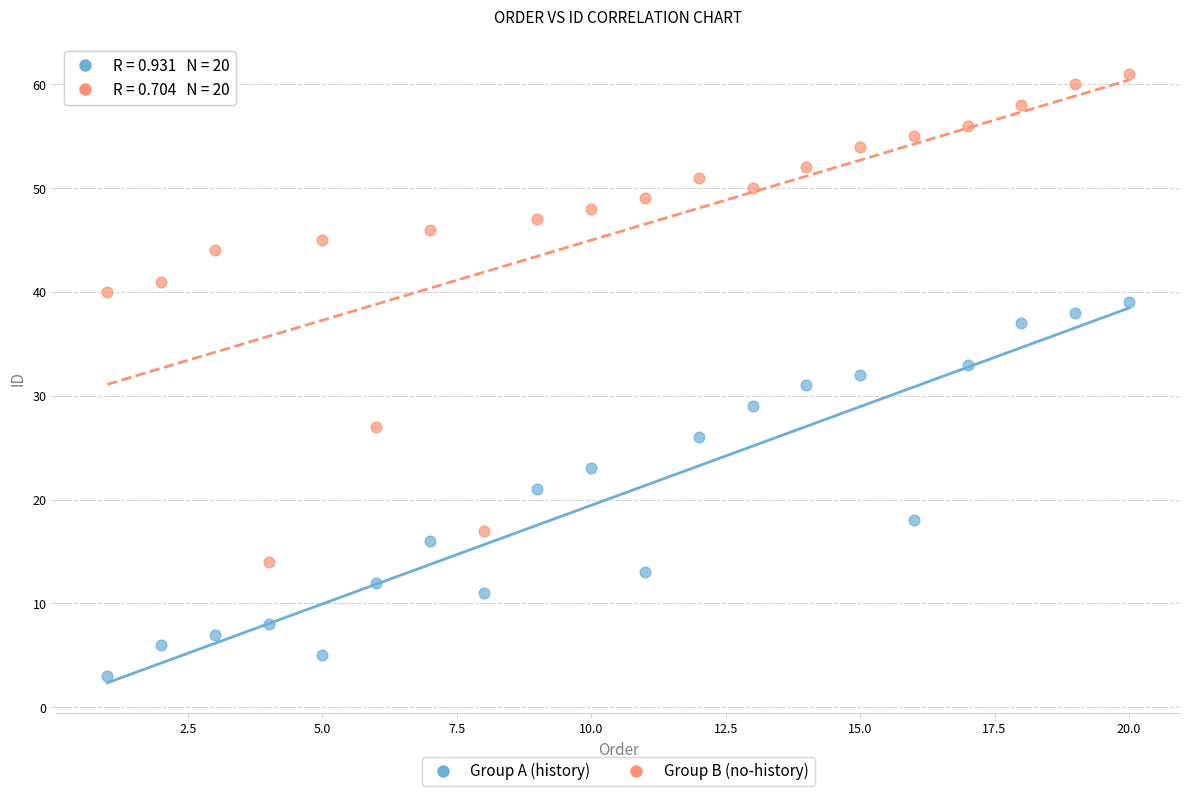

Which series reaches the maximum Y coordinate?

Group B (no-history)